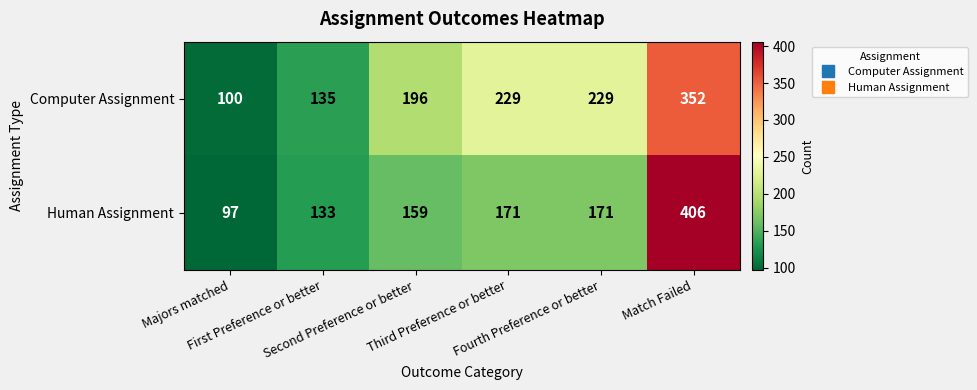

Which series has the widest spread of values?

Human Assignment